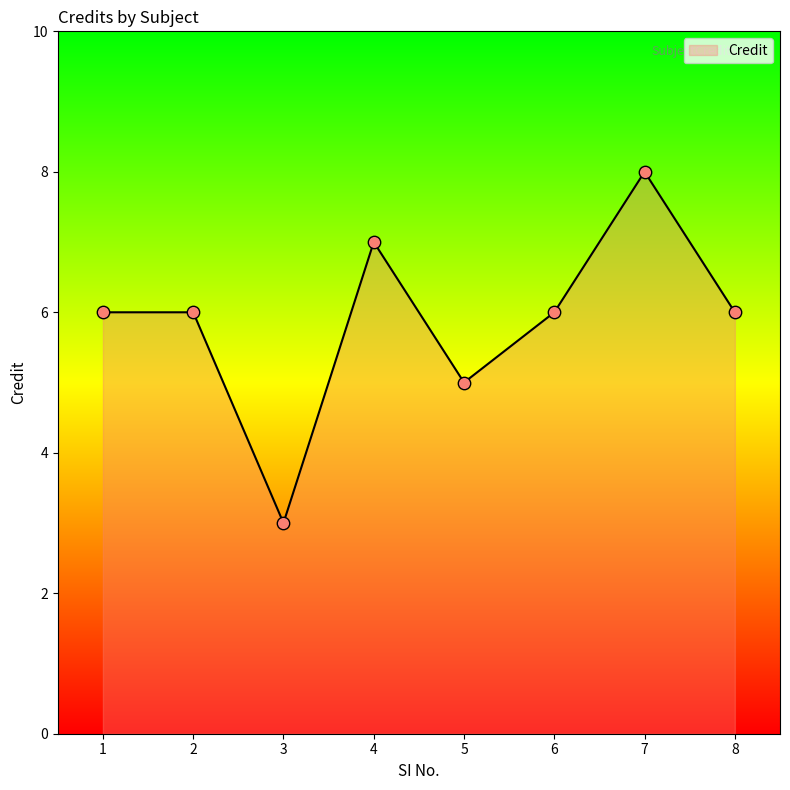

What is the ratio of the value at 1 to the value at 3?

2.0